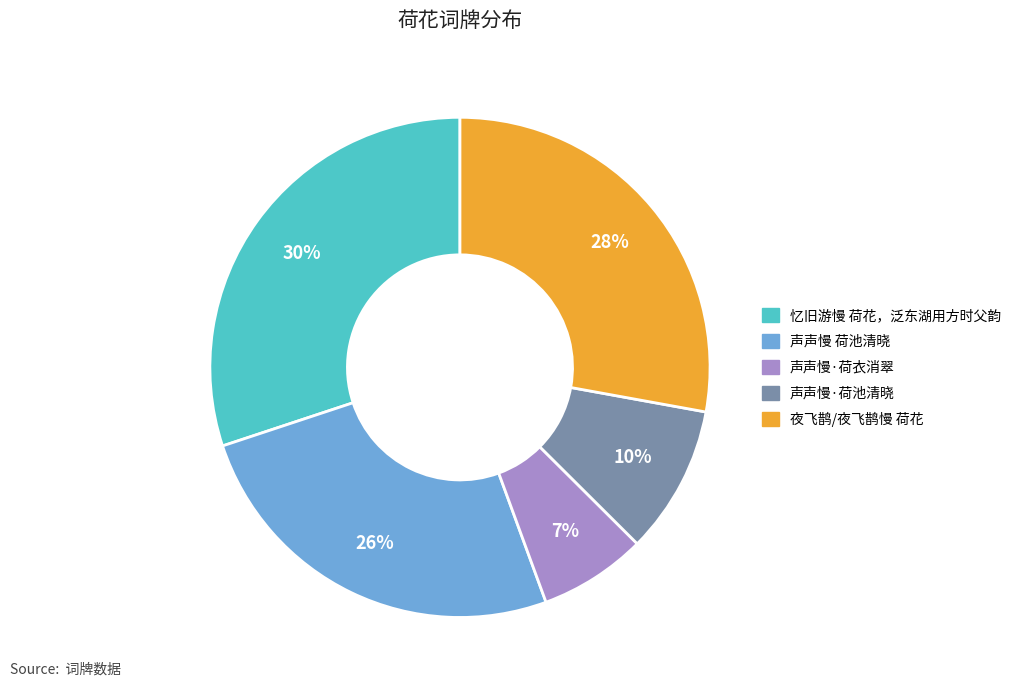

Between 声声慢·荷池清晓 and 声声慢·荷衣消翠, which is larger?

声声慢·荷池清晓